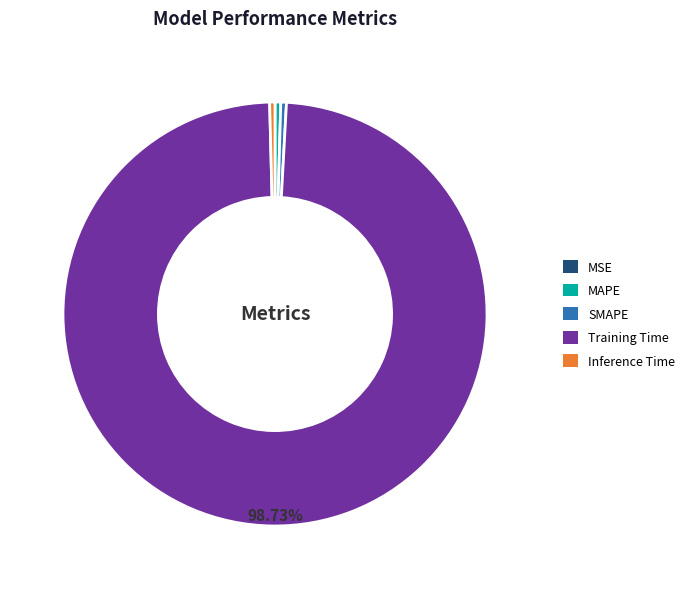

Is it true that SMAPE is 0% of the pie?

True